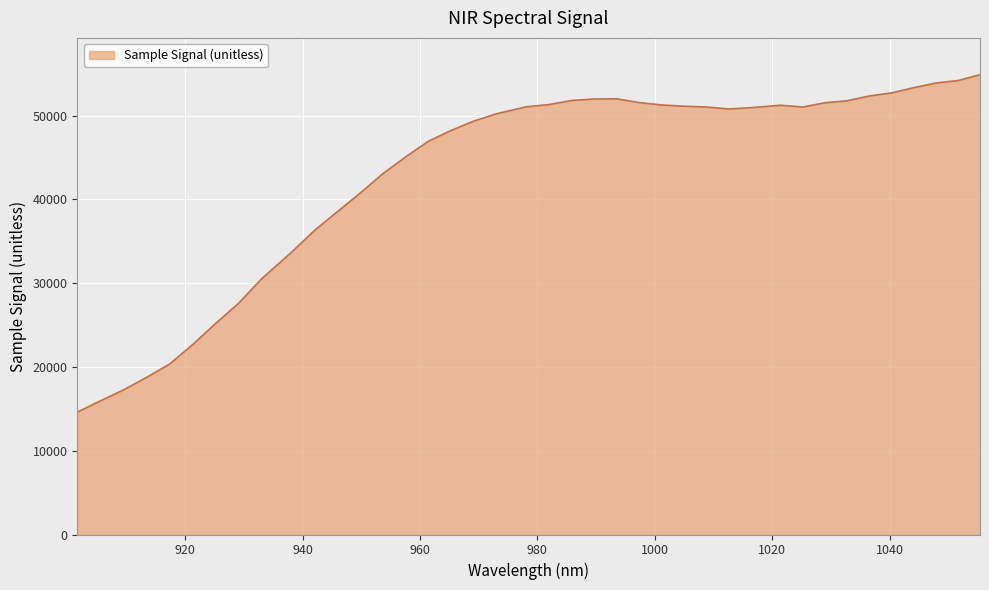

What is the greatest value displayed?

54896